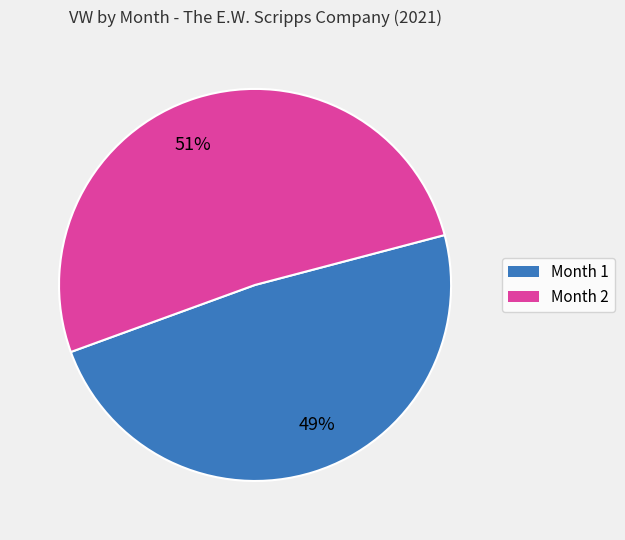

Which category has the biggest portion of the pie?

Month 2